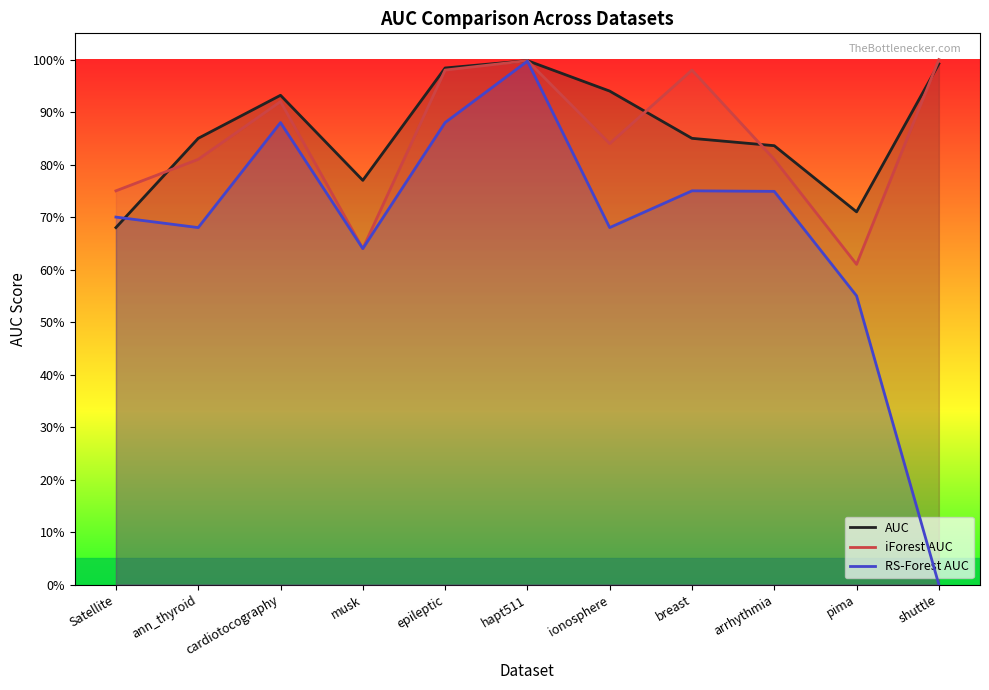

True or false: RS-Forest AUC has more than 2 points higher than both neighbors.

True